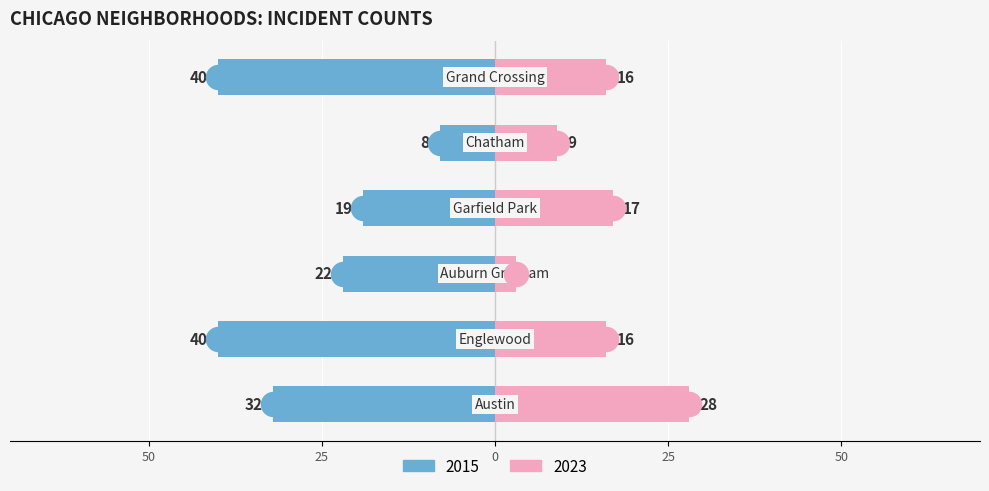

Which series has the widest spread of Y values?

2015